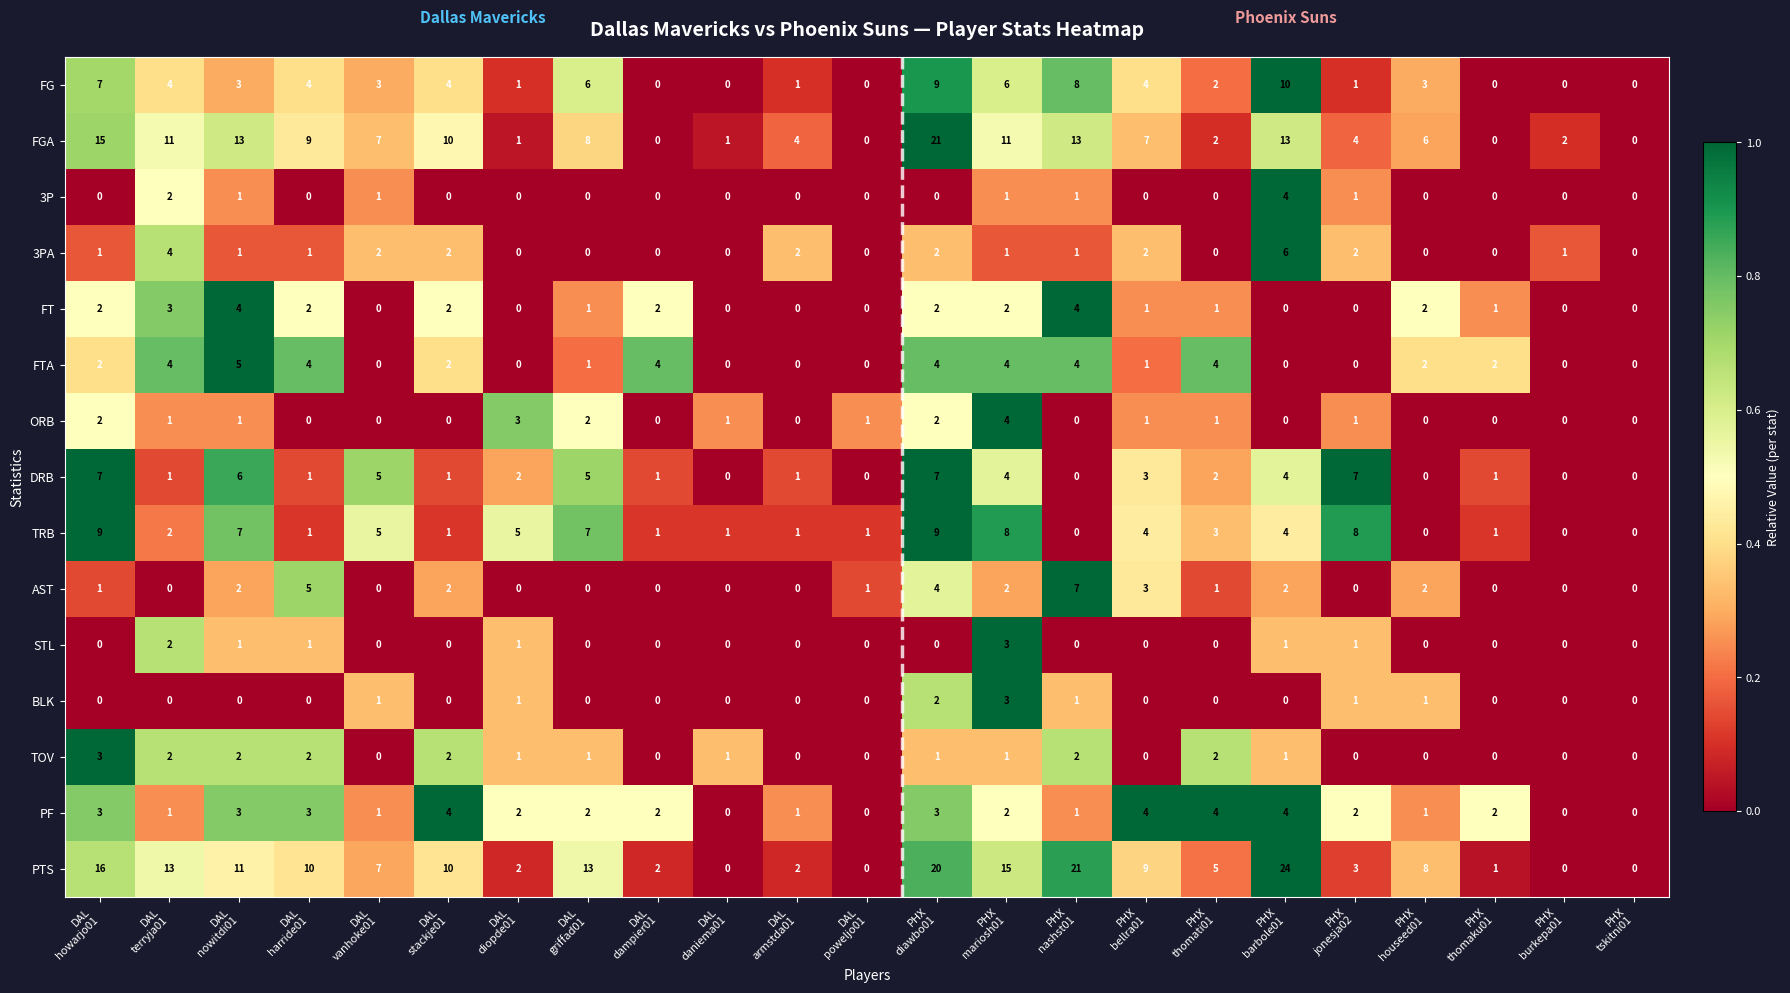

What is the sum of all BLK values?

10